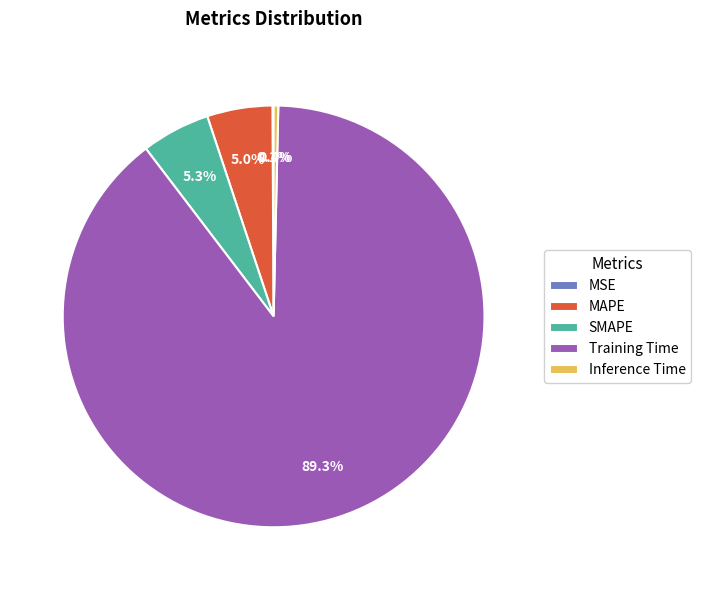

Combined, do Inference Time and Training Time account for over 50%?

Yes